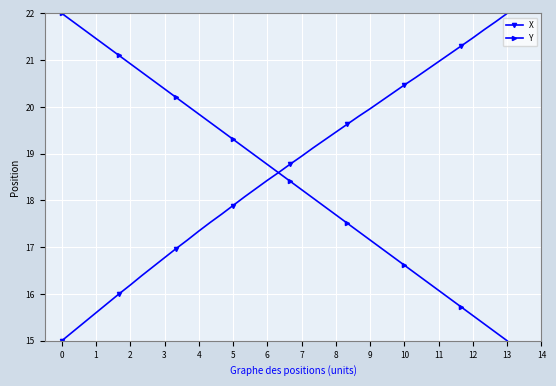

True or false: X and Y intersect in this chart.

True